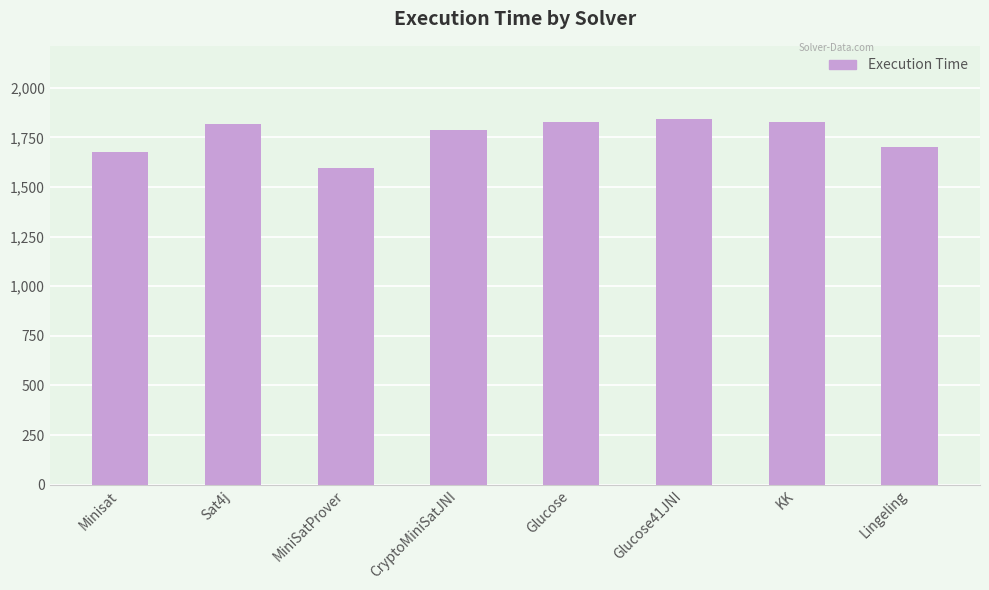

How many series are shown in this chart?

1